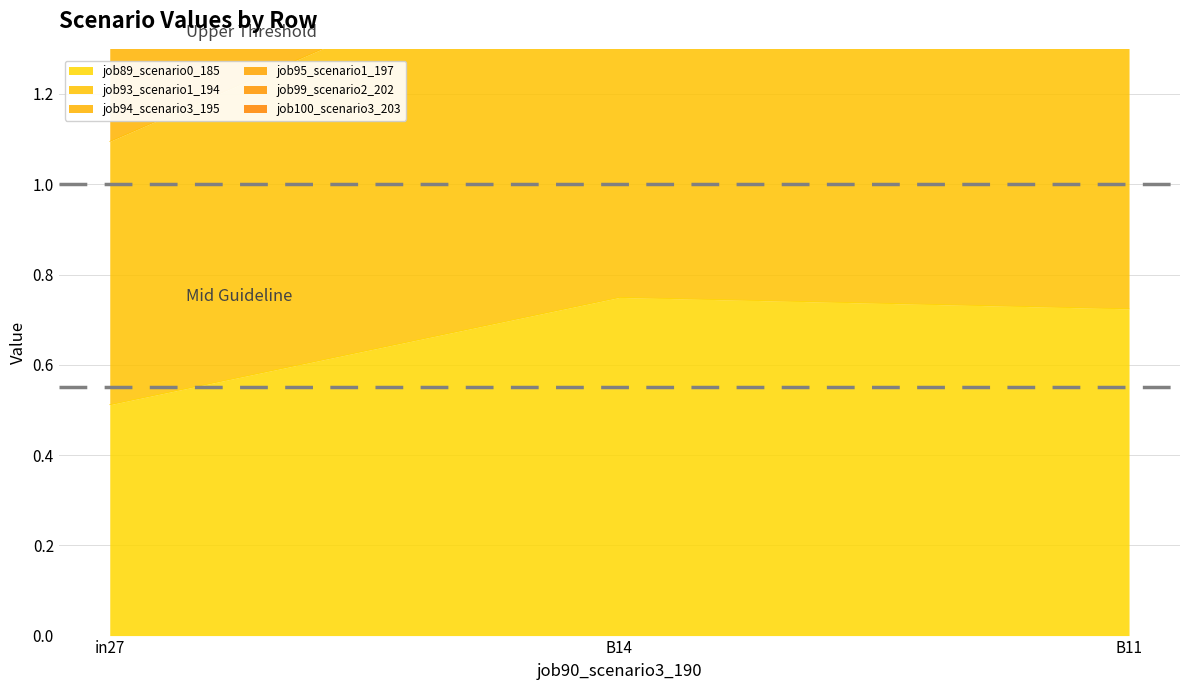

What is the smallest value displayed?

0.5